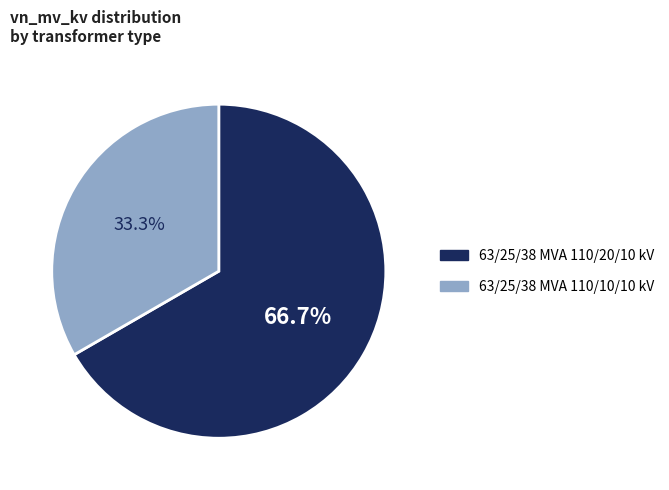

Which slice represents more than half of the pie?

63/25/38 MVA 110/20/10 kV